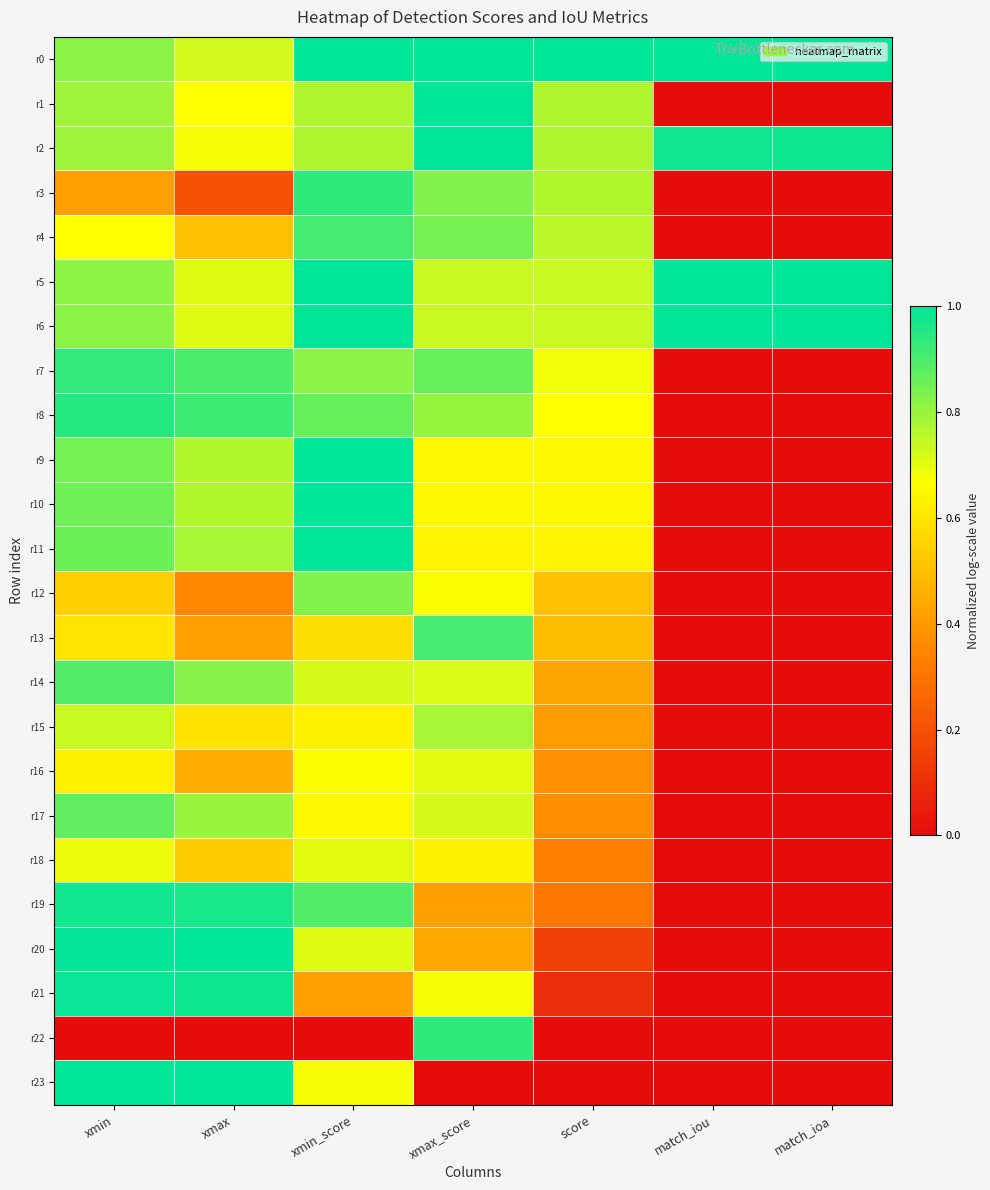

Rank the series by their maximum value, from highest to lowest.

r0, r1, r5, r6, r9, r10, r11, r23, r2, r20, r21, r19, r8, r3, r22, r7, r4, r13, r14, r17, r12, r15, r16, r18